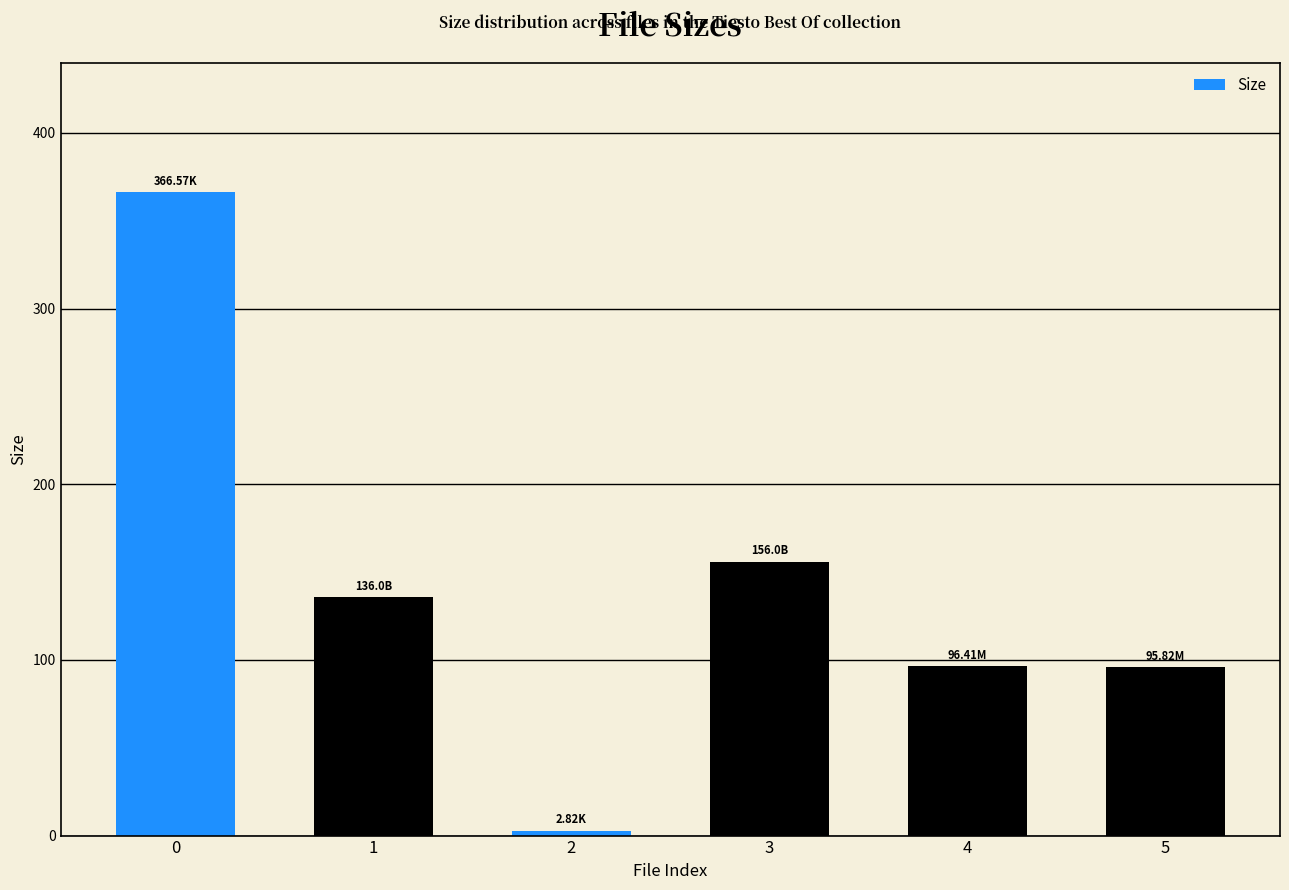

What is the ratio of the value at 0 to the value at 2?

130.0